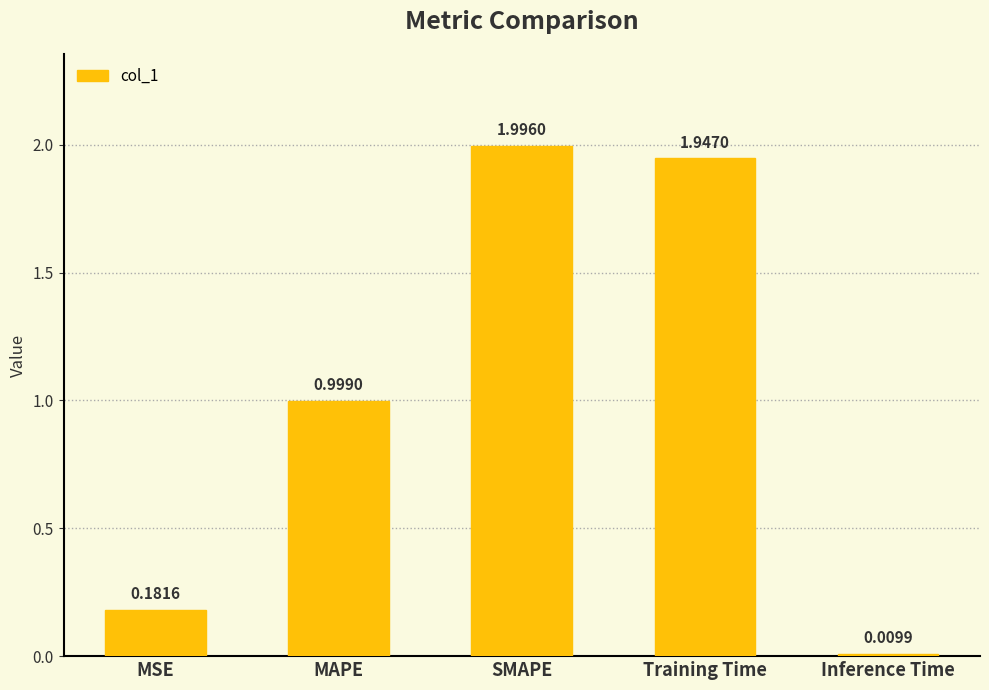

What is the difference between the values at MSE and MAPE?

0.8